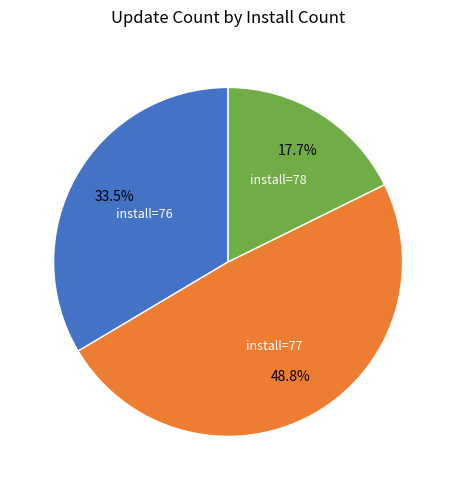

Is there any slice that represents more than half of the pie?

No